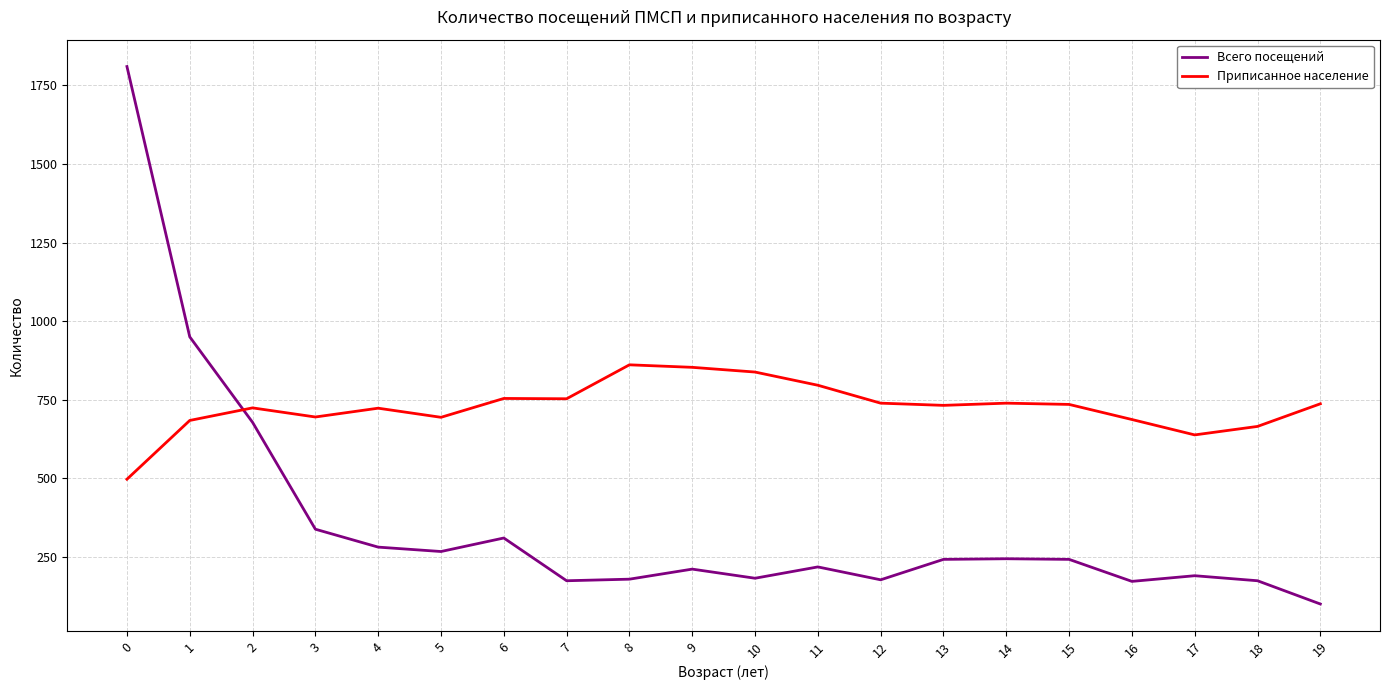

What is the difference between the Всего посещений values at 1 and 11?

732